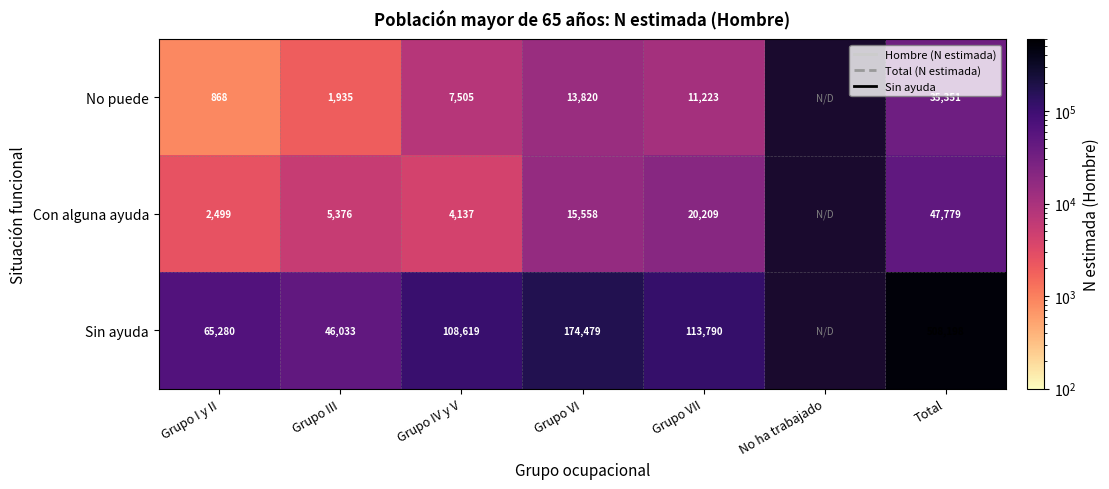

Is the value of No puede at Grupo III greater than the value of Sin ayuda at Grupo VII?

No